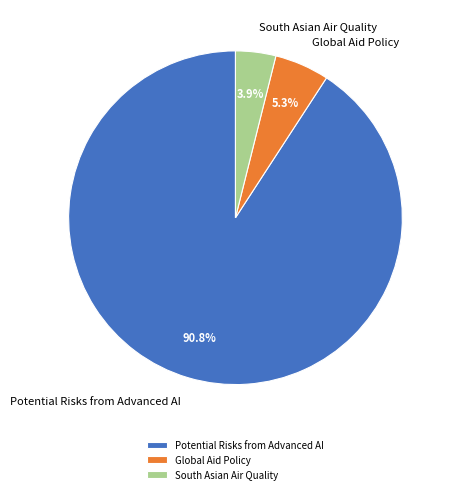

What is the ratio of the value at Potential Risks from Advanced AI to the value at South Asian Air Quality?

23.3